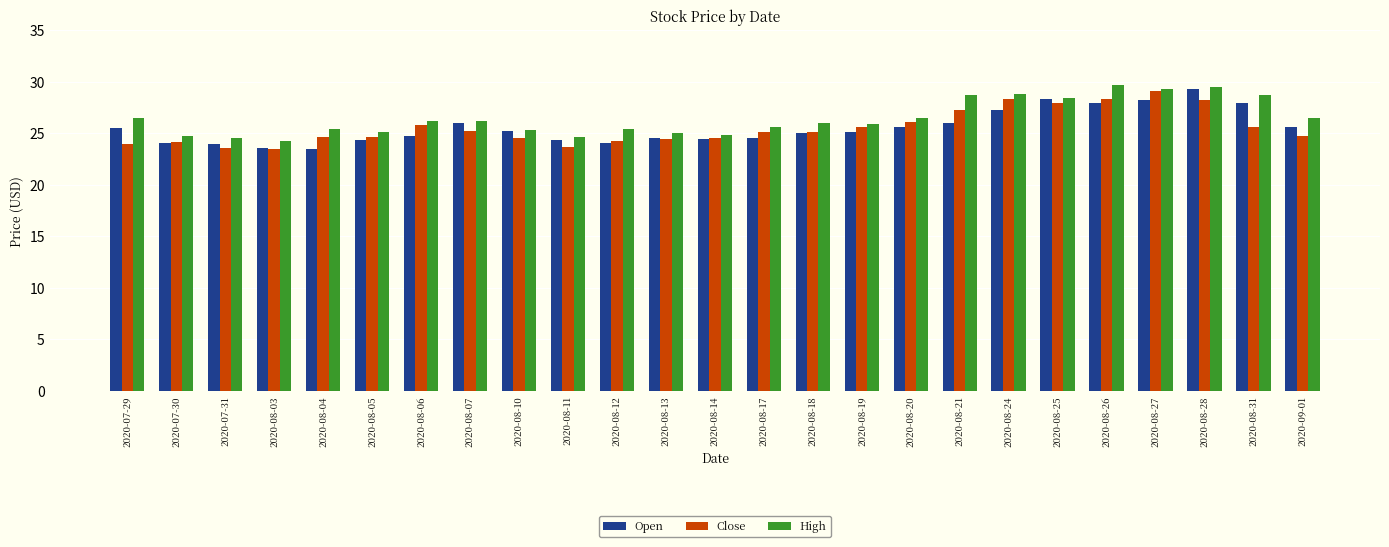

What is the label of the 1st bar from the right?

2020-09-01